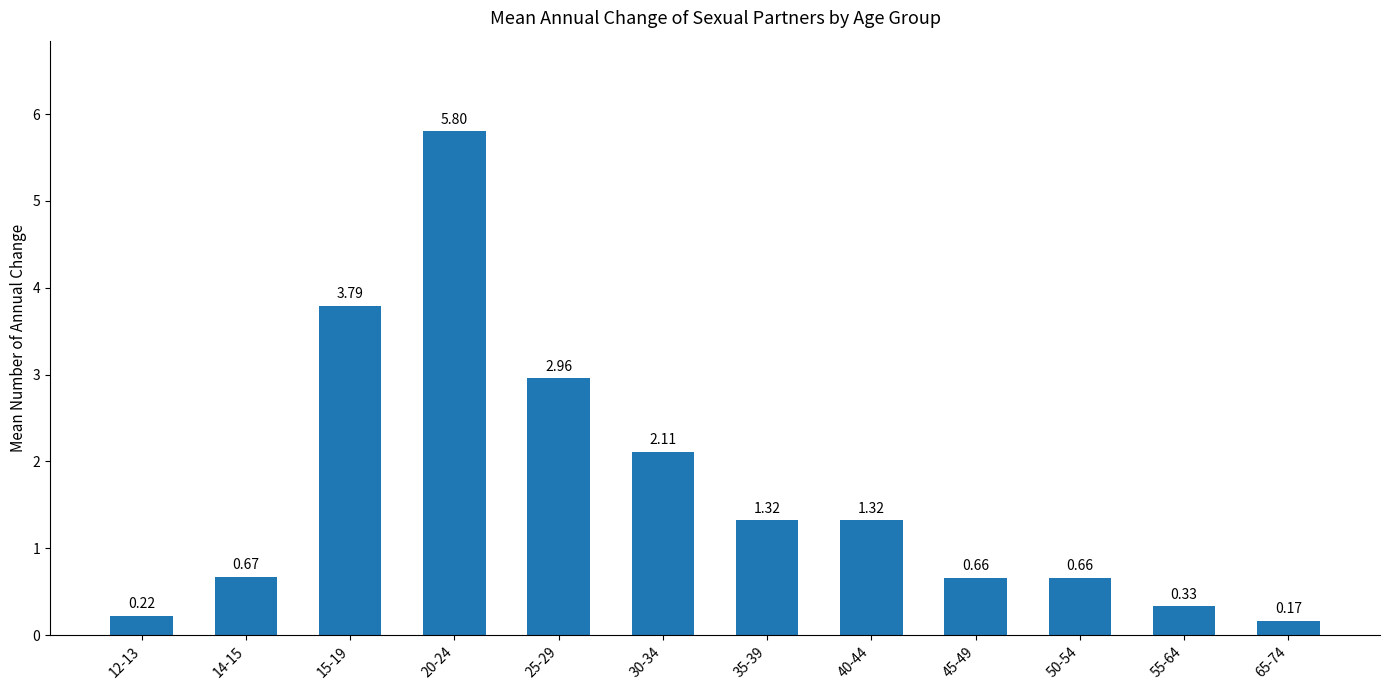

Between 65-74 and 25-29, which is larger?

25-29